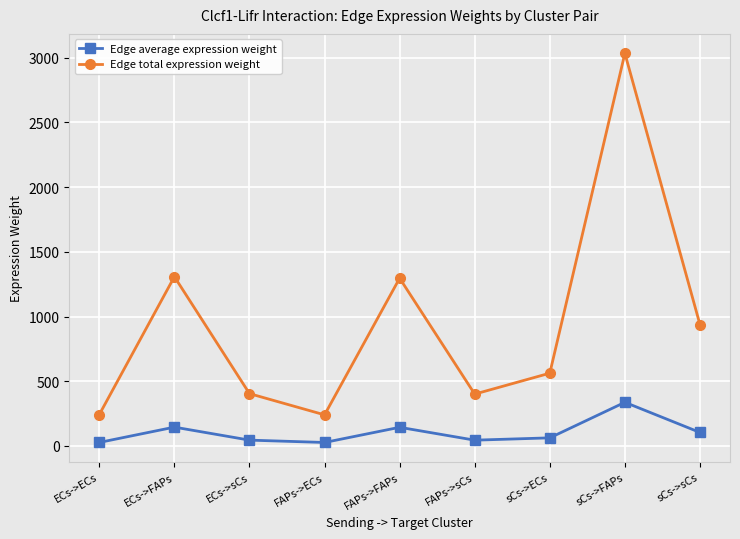

What is the greatest value displayed?

3033.5